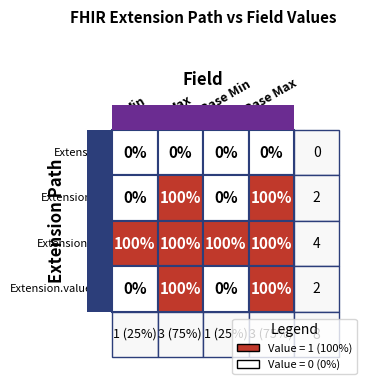

Which category has the highest value in the Extension.url series?

Min